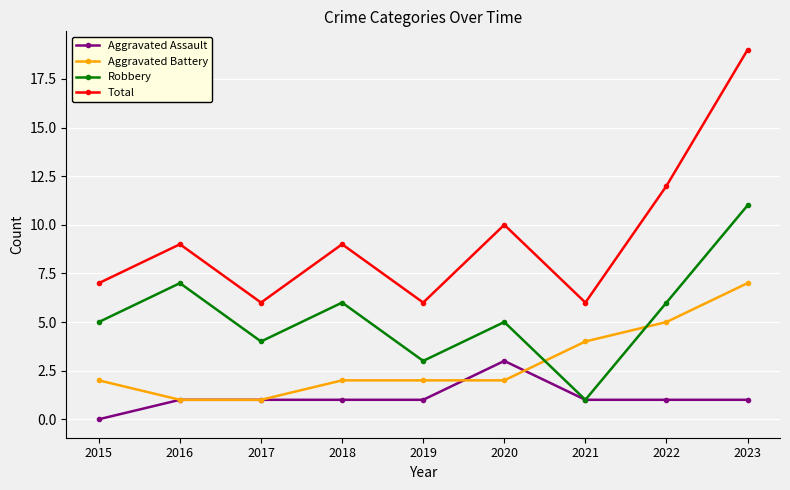

What is the maximum value for Robbery?

11